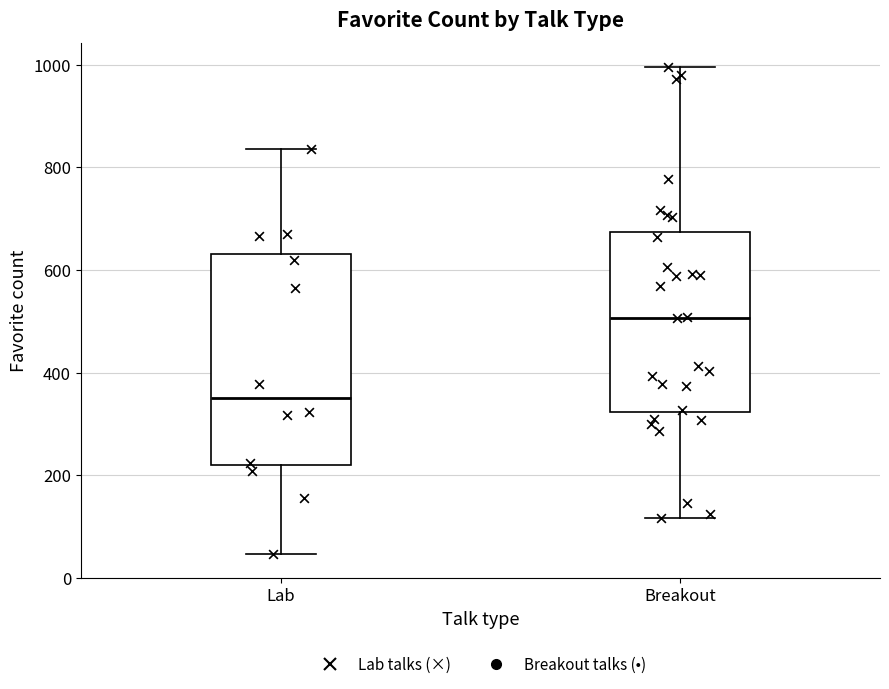

Where is the upper edge of the box for Lab on the y-axis? The values are not printed on the chart, so give them approximately, as read against the axis.

640